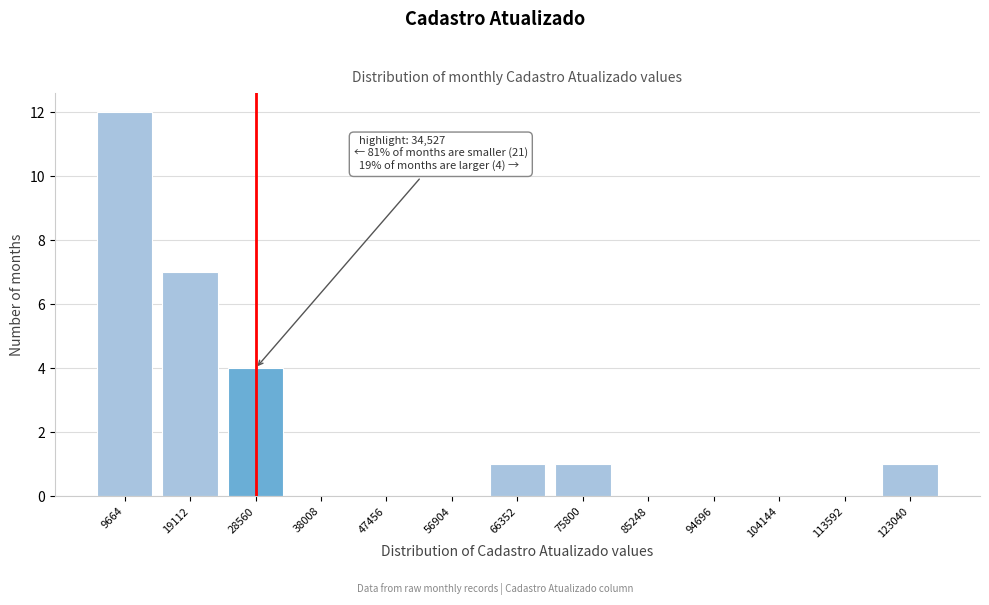

Reading left to right, transcribe all the data shown in this chart.

9664=12	19112=7	28560=4	38008=0	47456=0	56904=0	66352=1	75800=1	85248=0	94696=0	104144=0	113592=0	123040=1